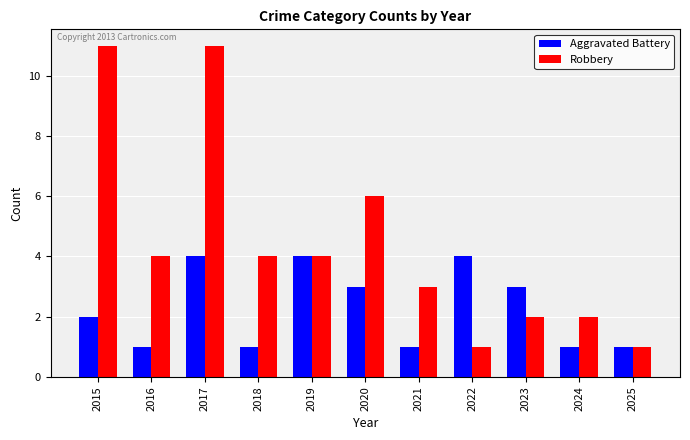

What is the difference between the Aggravated Battery values at 2023 and 2017?

1